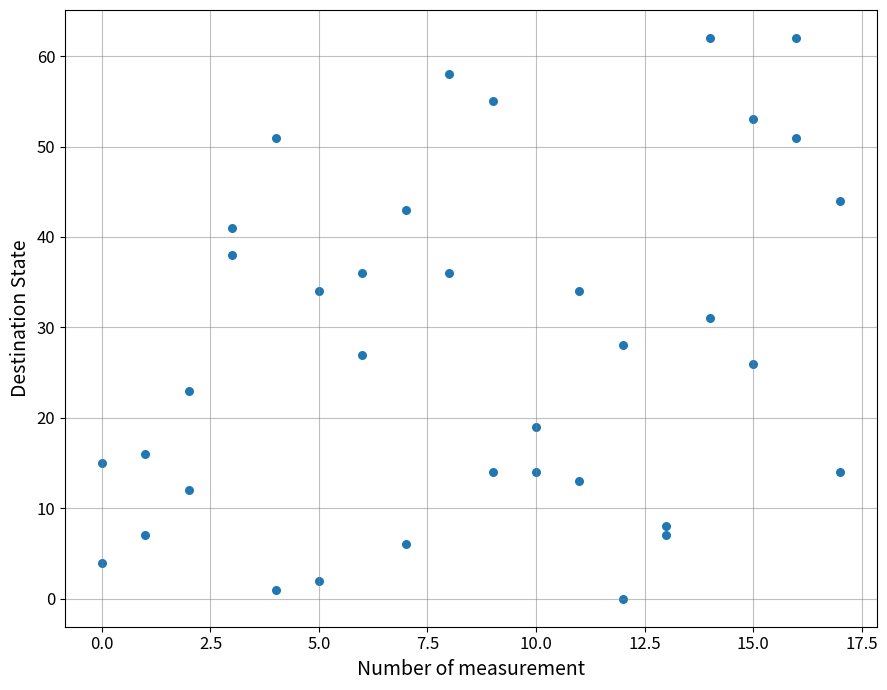

What is the range of X values (max minus min)?

17